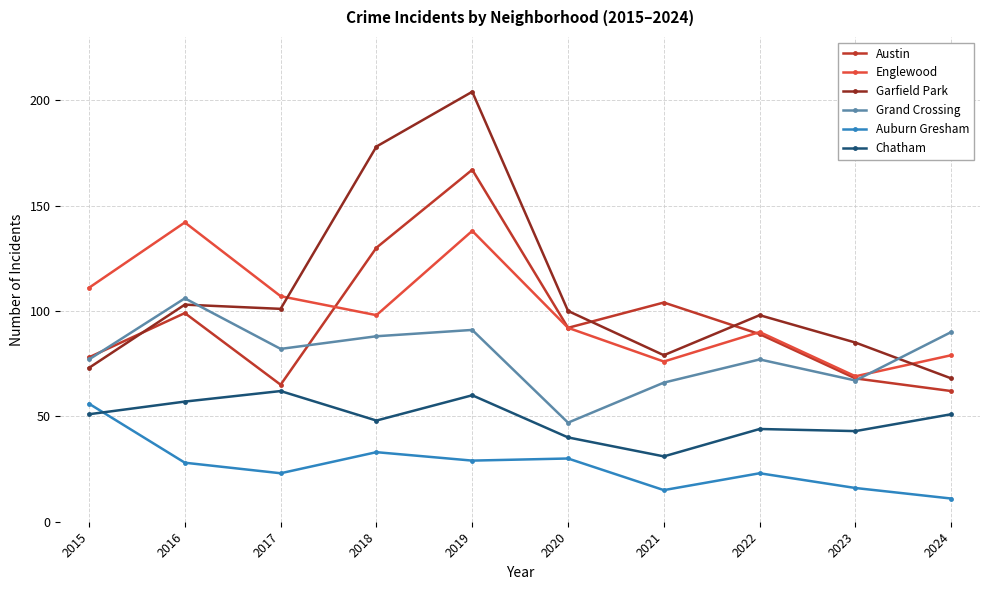

How many data points in Grand Crossing are less than 82?

5